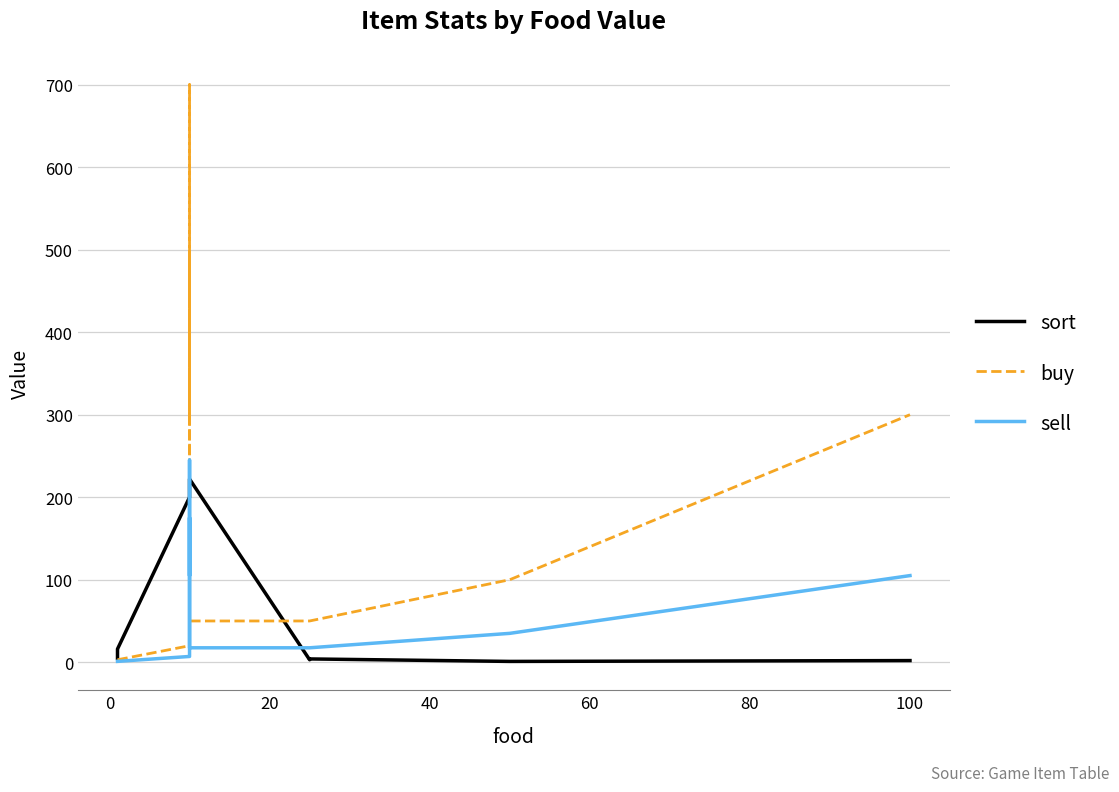

List the series in order of their peak value, highest first.

buy, sell, sort